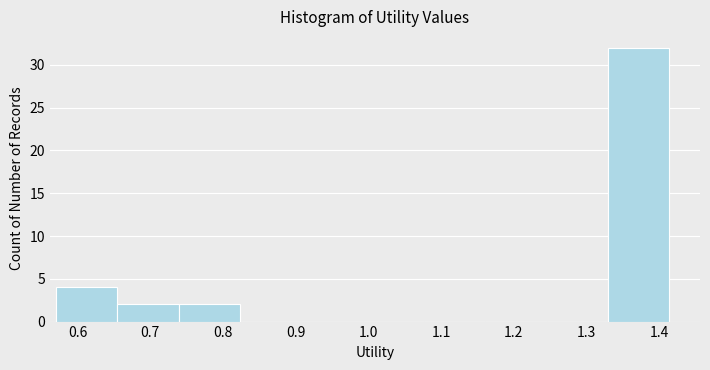

Reading left to right, list every bar in this chart as the range it spans on the x-axis followed by its height. Neither the bar edges nor the heights are printed on the chart, so give them approximately, as read against the axes.

0.57 to 0.65: 4
0.65 to 0.74: 2
0.74 to 0.82: 2
0.82 to 0.91: 0
0.91 to 0.99: 0
0.99 to 1.08: 0
1.08 to 1.16: 0
1.16 to 1.25: 0
1.25 to 1.33: 0
1.33 to 1.41: 32